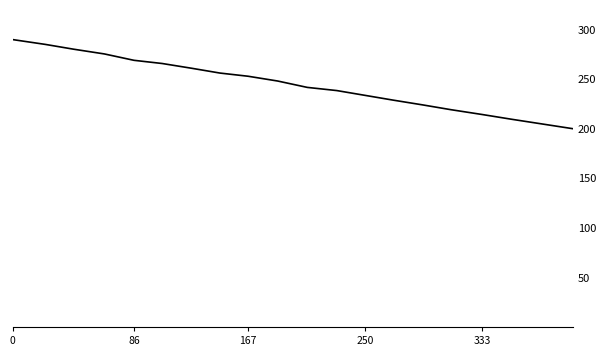

What is the difference between the maximum and minimum values?

90.0